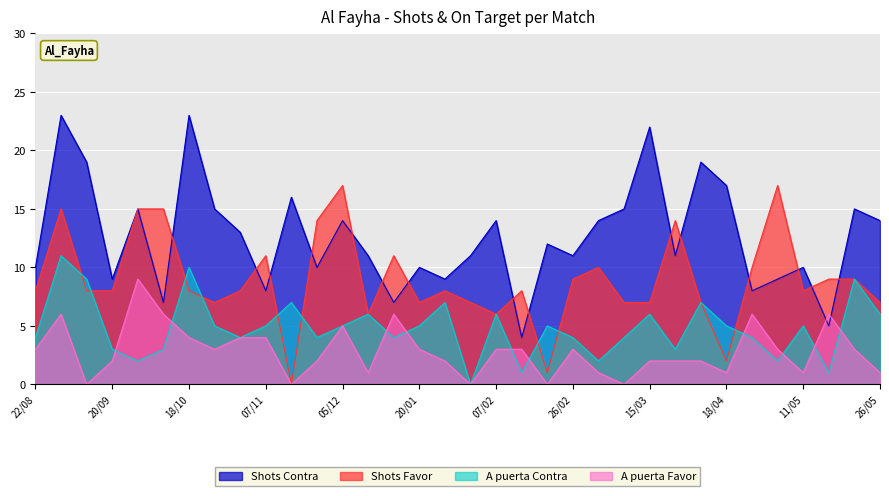

At 18/10, list the series in order from smallest to largest.

A puerta Favor, Shots Favor, A puerta Contra, Shots Contra